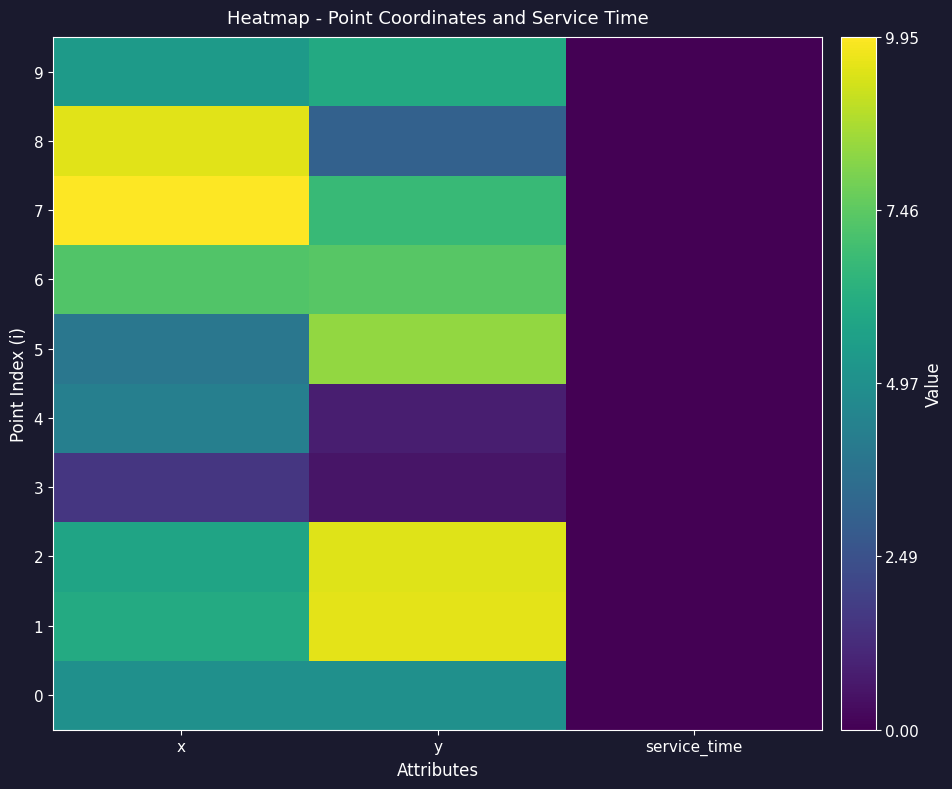

Rank the series by their maximum value, from lowest to highest.

3, 4, 0, 9, 6, 5, 2, 8, 1, 7